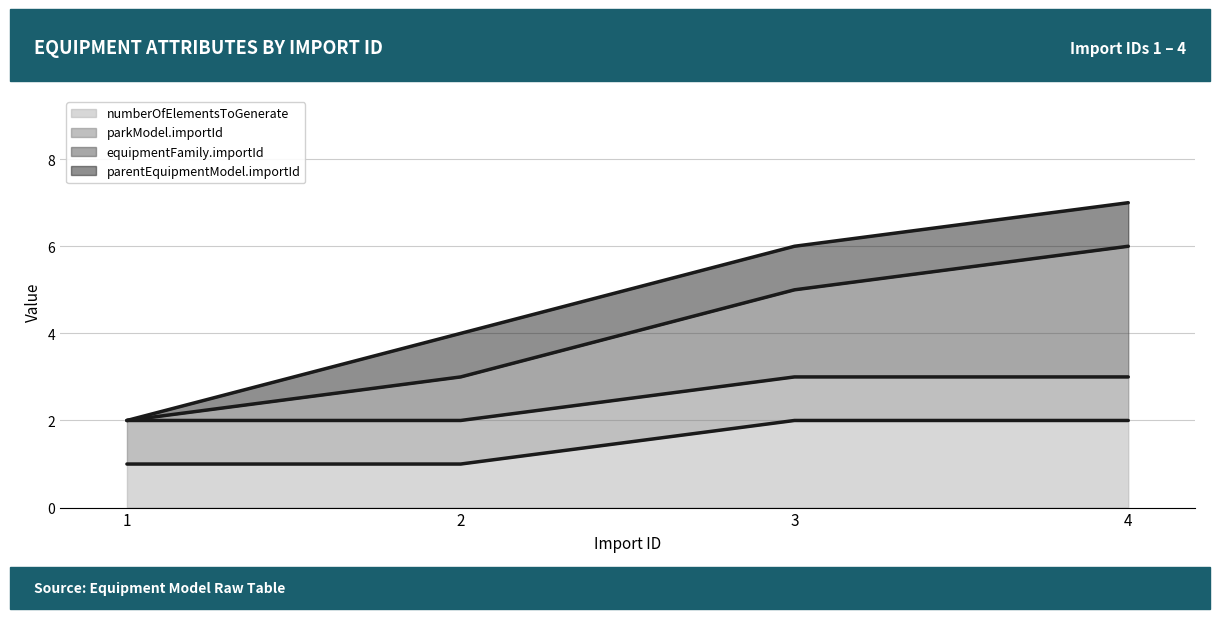

How many data points in numberOfElementsToGenerate are less than 2?

2